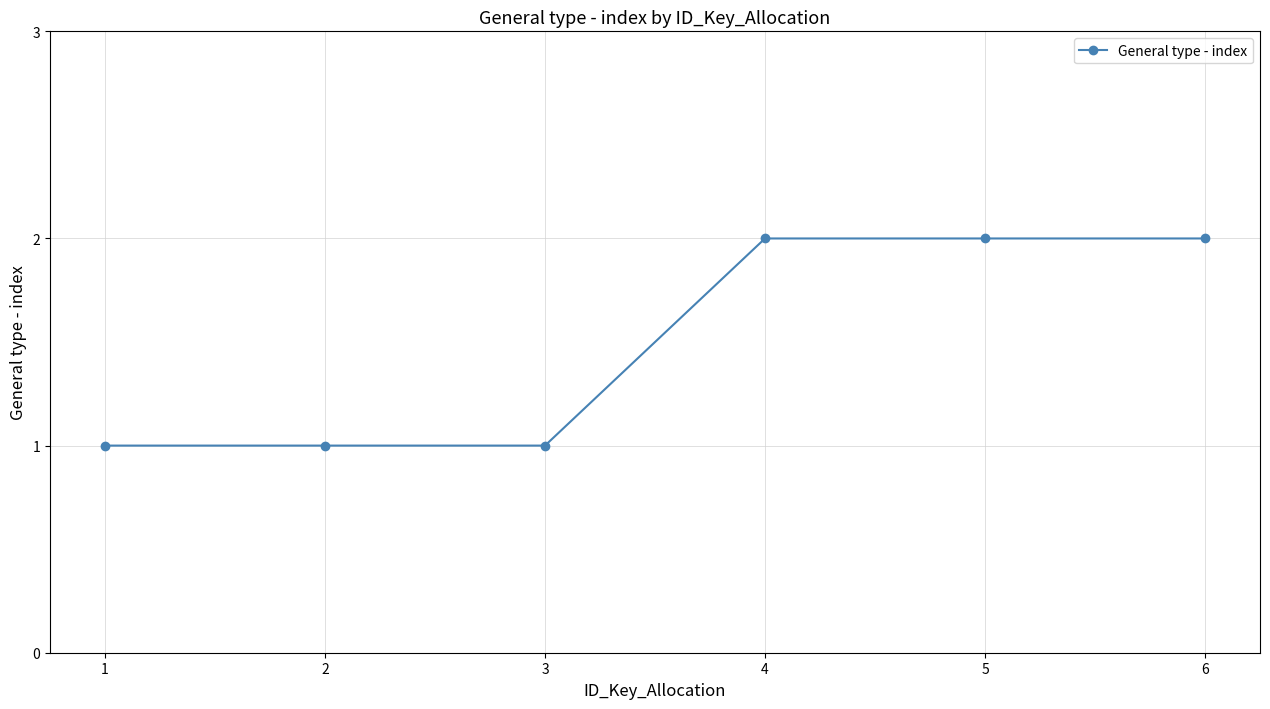

Count the number of categories in the chart.

6